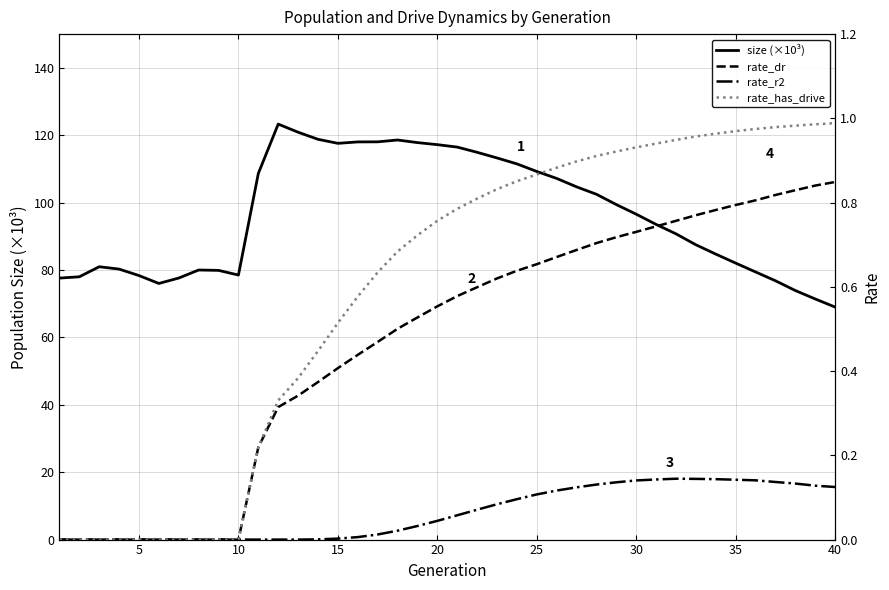

True or false: size (×10³) has a value of 96.5 at 30.

True